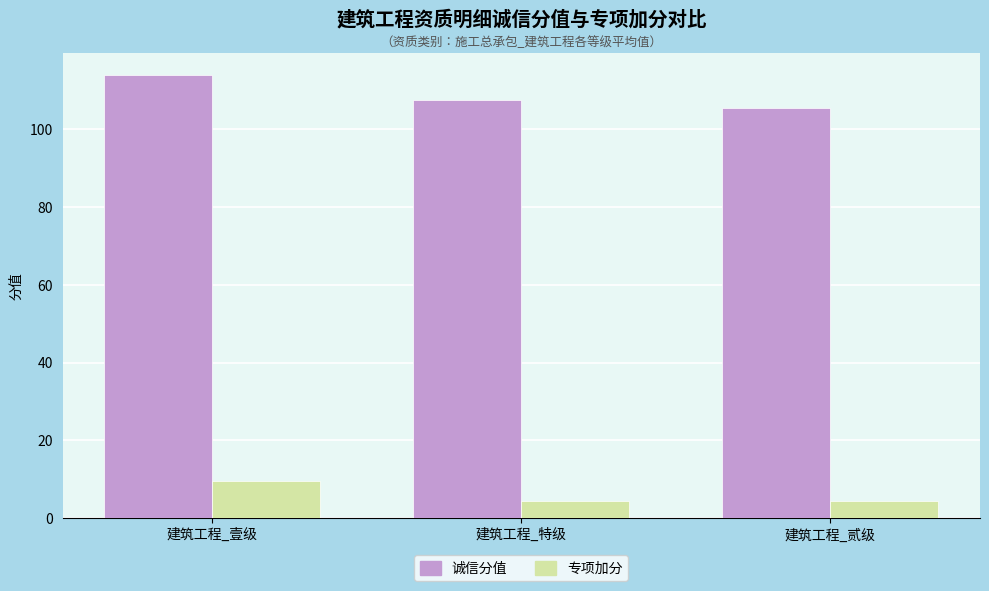

What is the label of the 1st bar from the right?

建筑工程_贰级